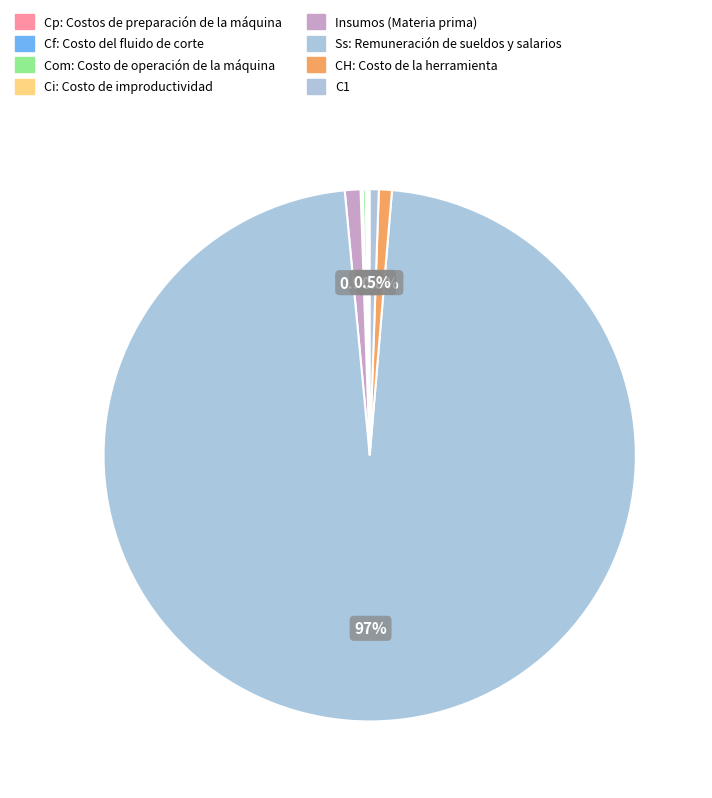

The Ci: Costo de improductividad slice represents 8% of the pie. True or false?

False